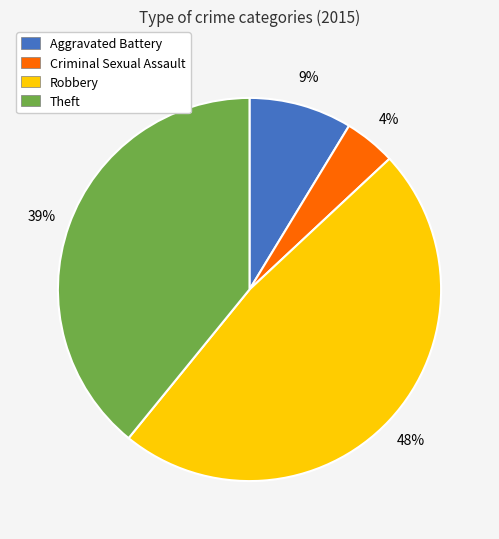

To the nearest percent, what is the combined percentage of Aggravated Battery and Theft?

48%